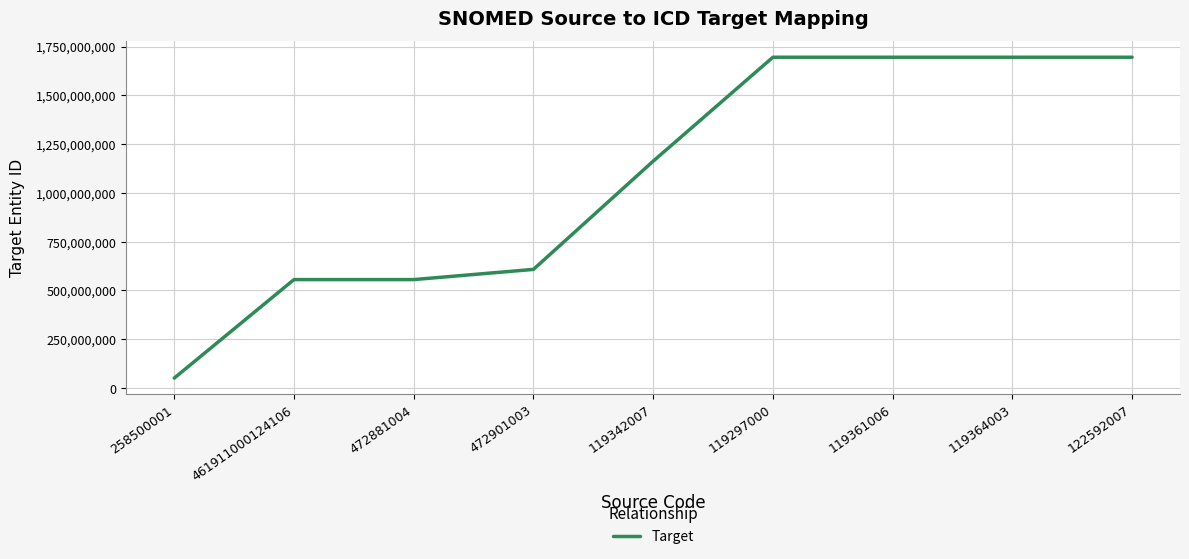

Count the number of categories in the chart.

9